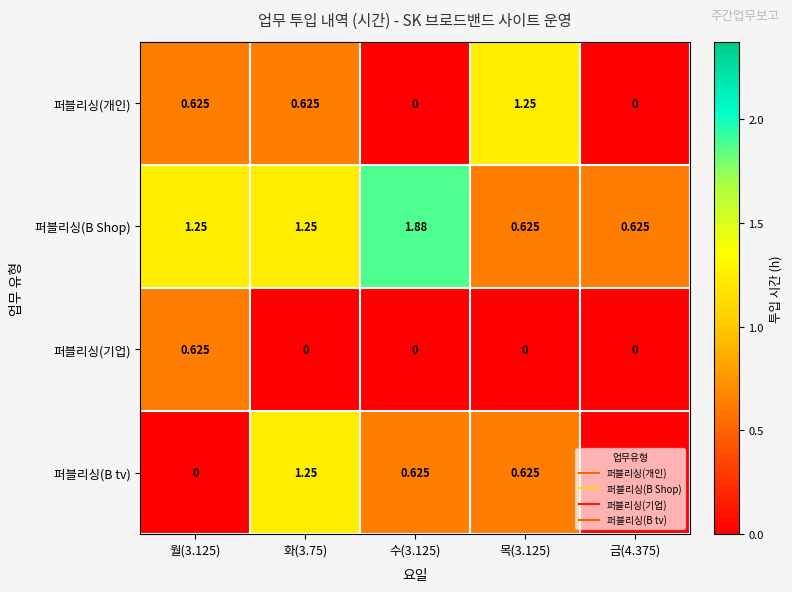

Which series has the largest total across all categories?

퍼블리싱(B Shop)